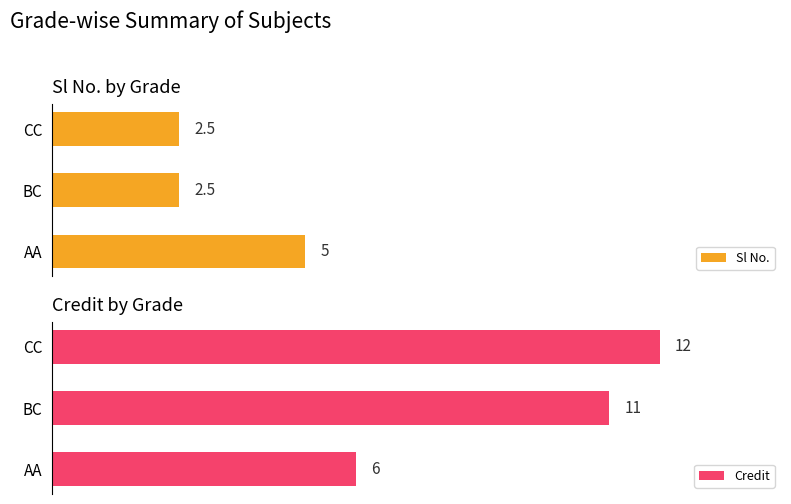

Rank the categories by Credit value from lowest to highest.

AA, BC, CC